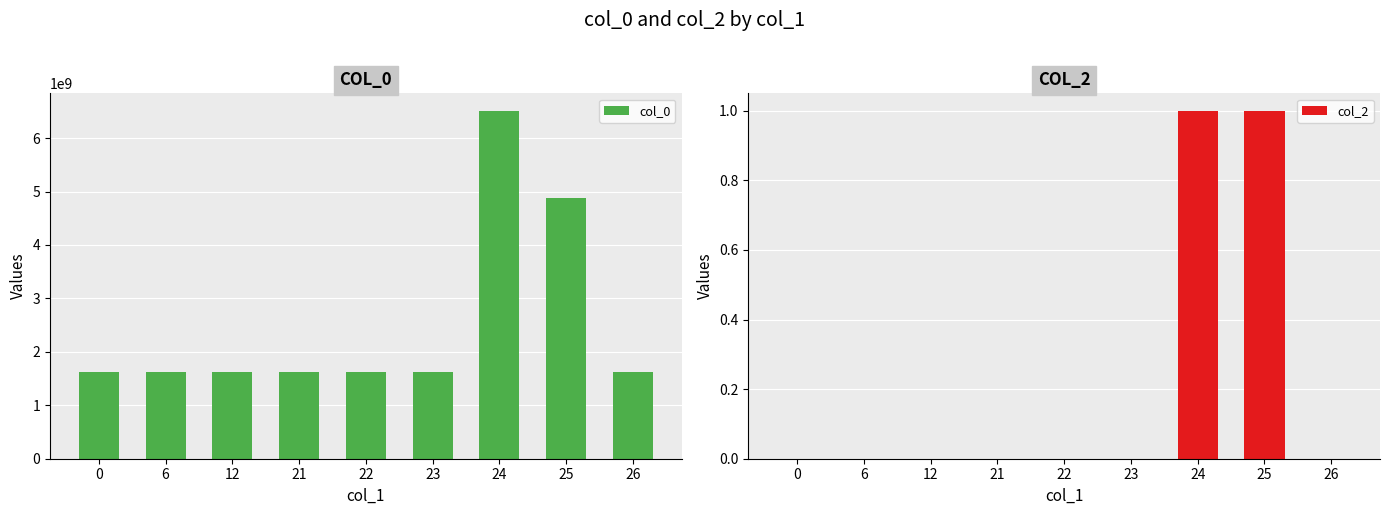

The value of col_0 at 12 is 1623884952. True or false?

True